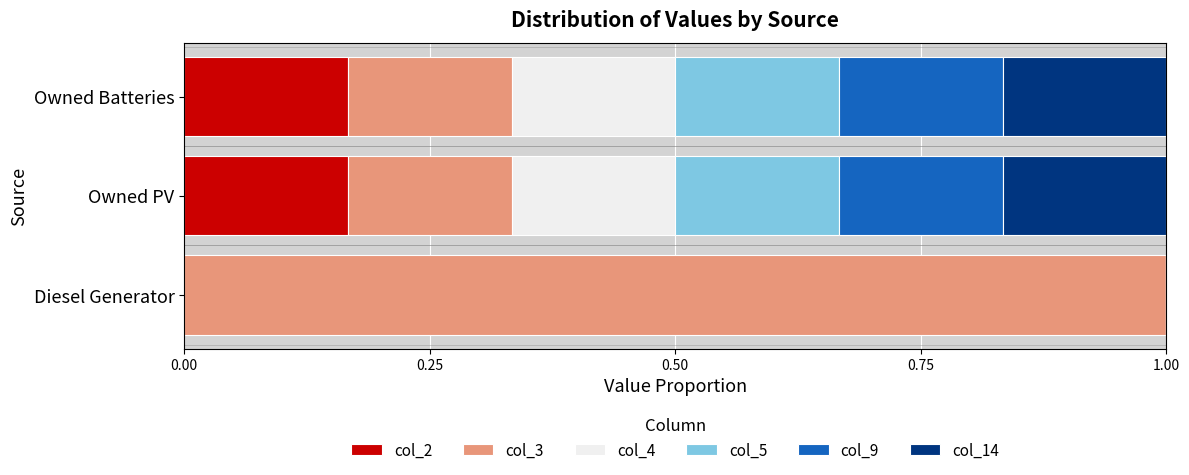

What is the total value across all series at Owned PV?

1.0